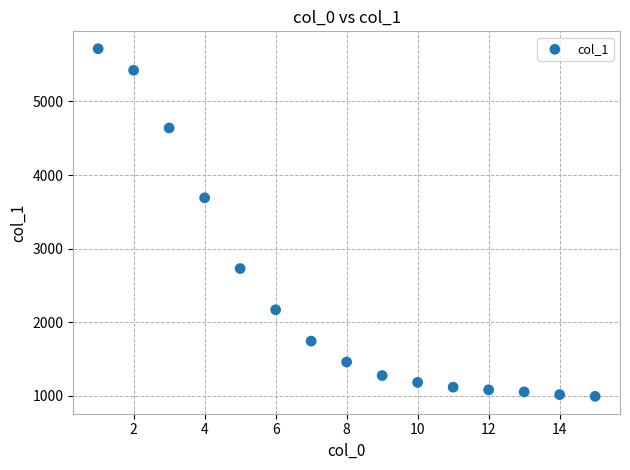

What Y value in the scatter plot is closest to 3355?

3691.0